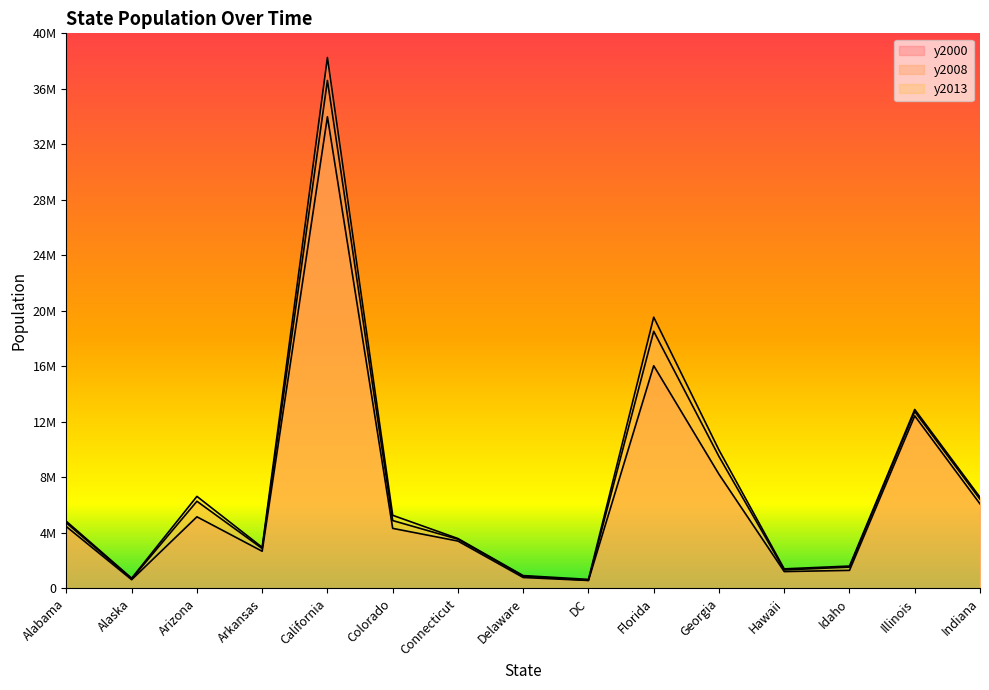

Which series has the widest spread of values?

y2013